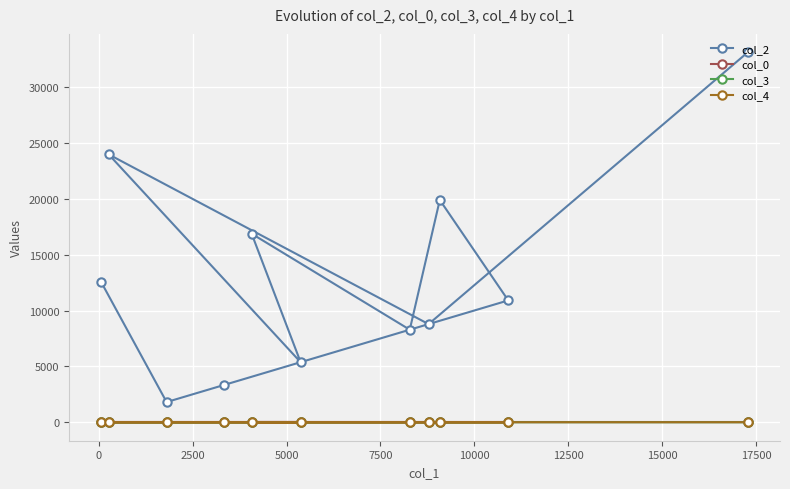

Which series has the largest range (max minus min)?

col_2